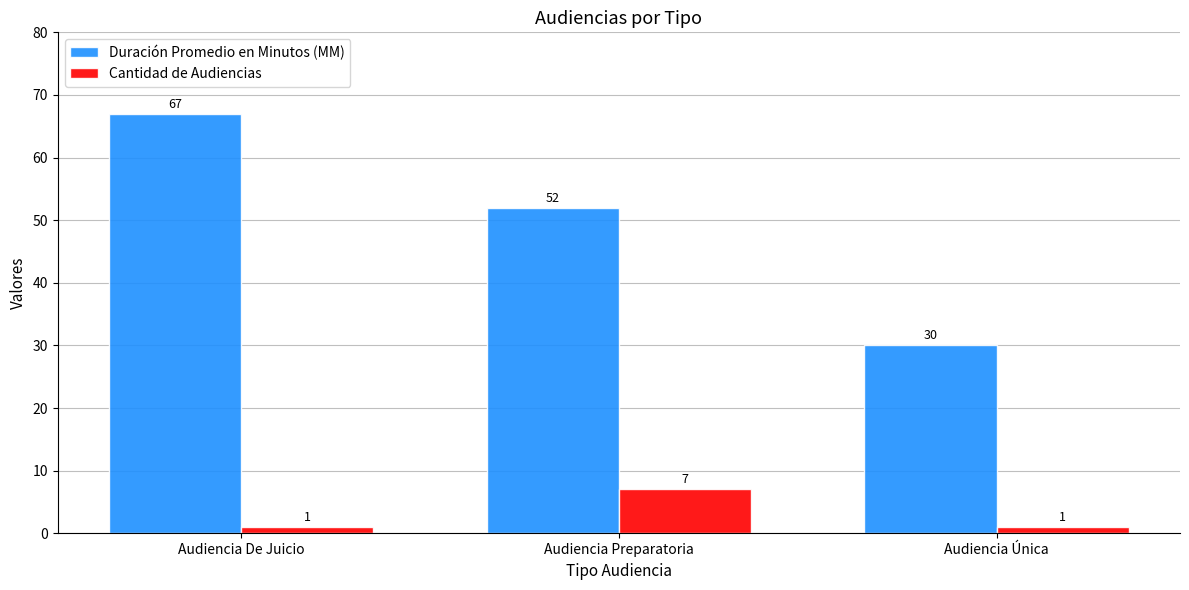

Which series has the largest total across all categories?

Duración Promedio en Minutos (MM)